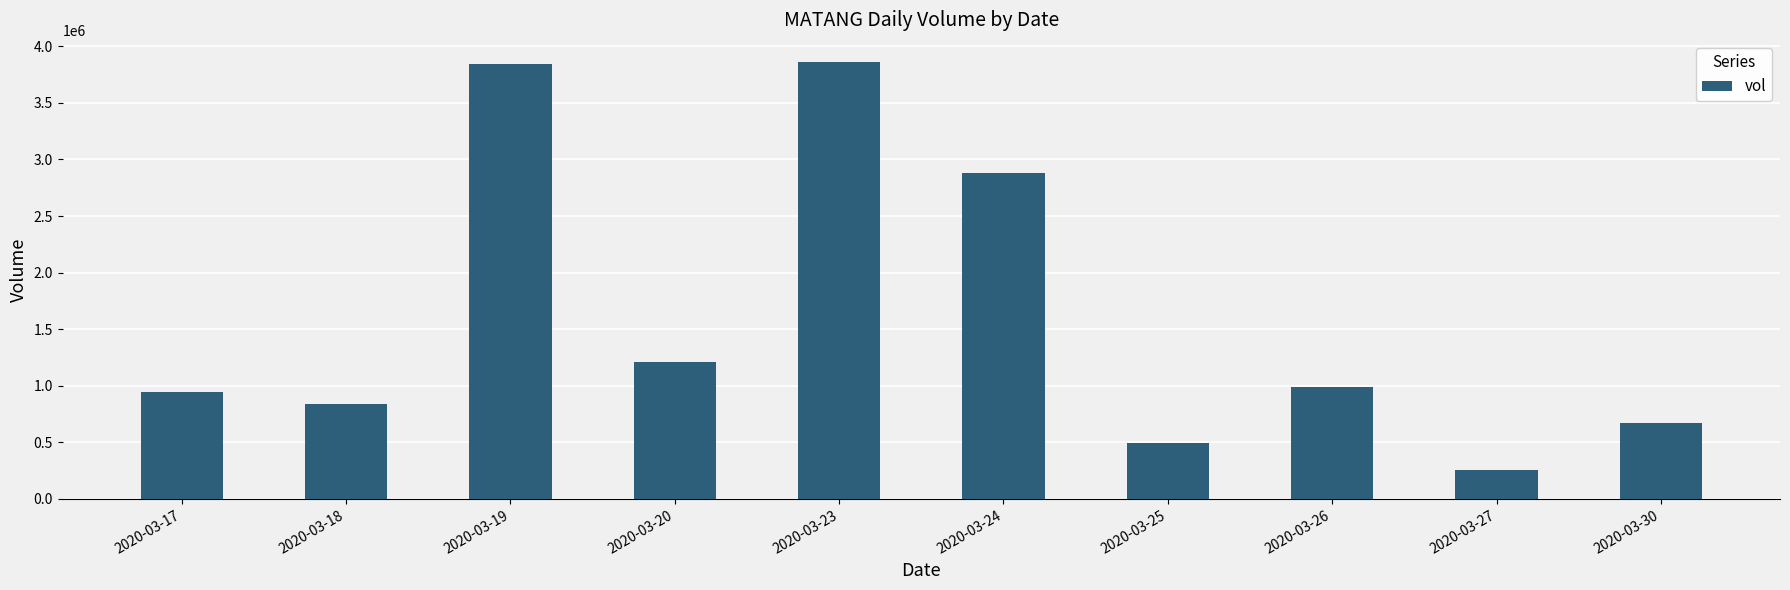

What is the maximum value shown in the chart?

3864000